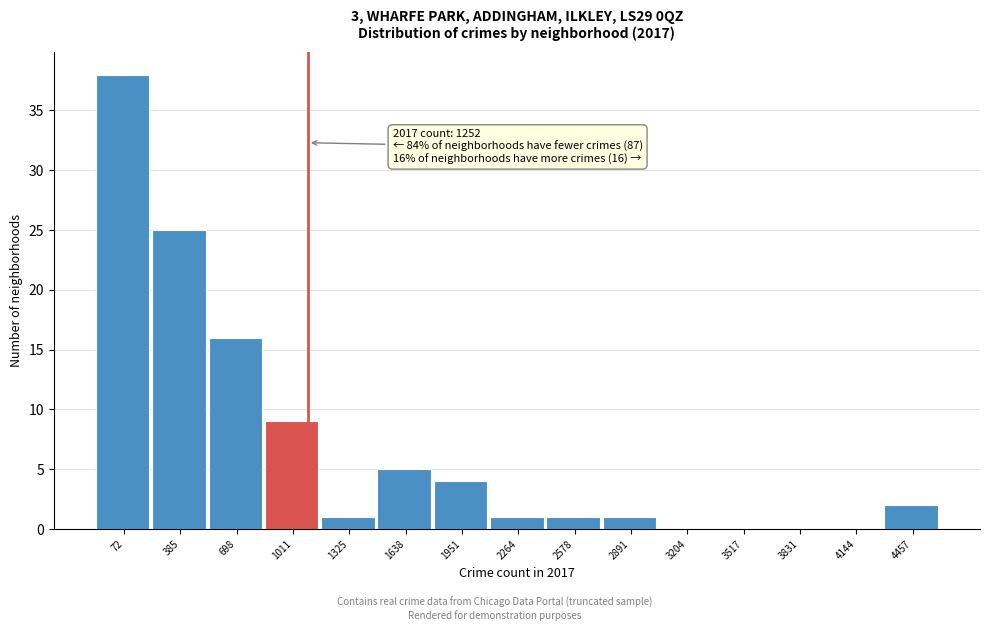

Reading left to right, extract all data points from this chart.

72=38	385=25	698=16	1011=9	1325=1	1638=5	1951=4	2264=1	2578=1	2891=1	3204=0	3517=0	3831=0	4144=0	4457=2